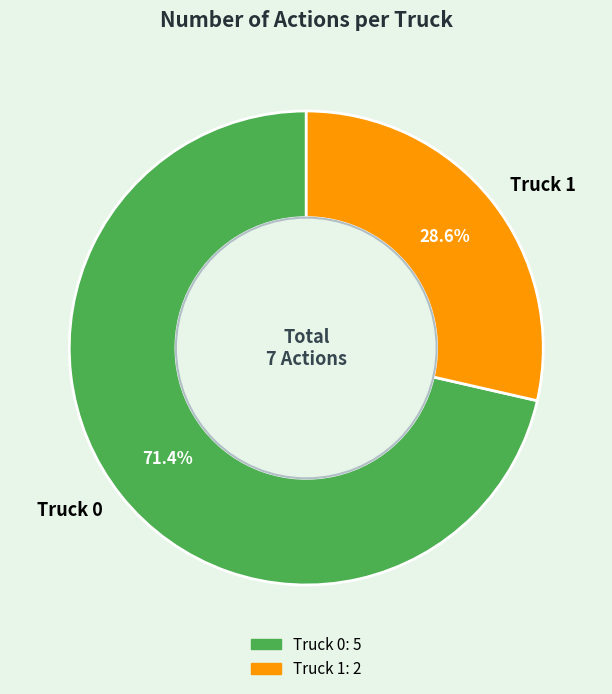

The Truck 0 slice represents 63% of the pie. True or false?

False